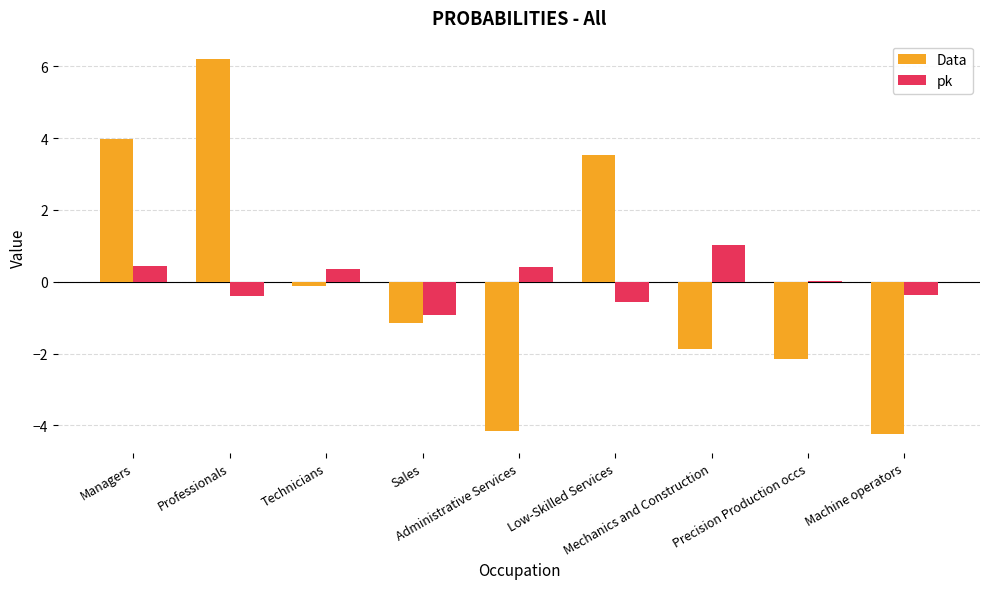

What are all the series names shown in the legend?

Data, pk